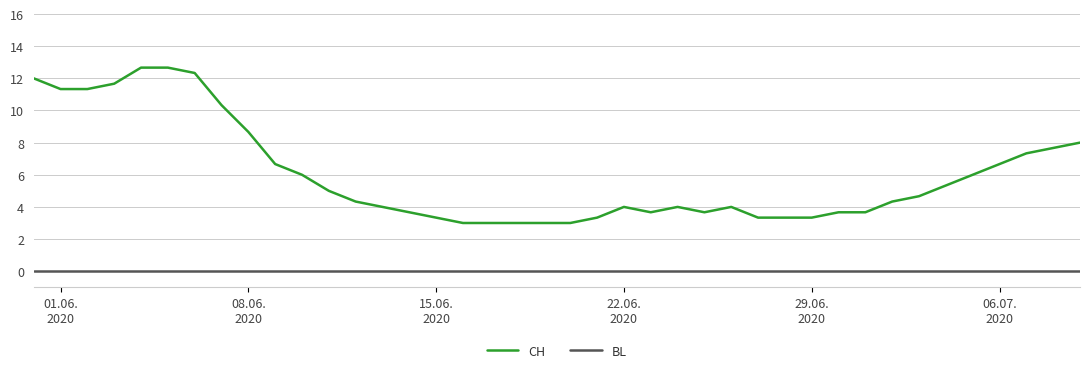

Which series has the largest range (max minus min)?

CH